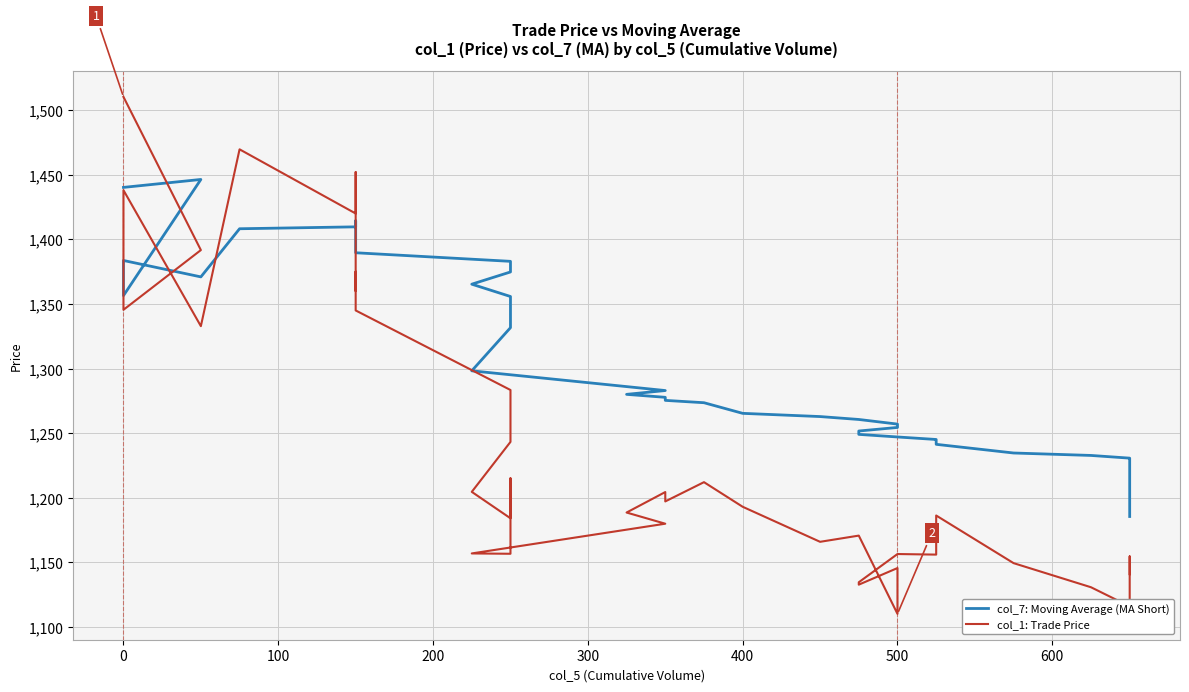

After their last crossing, which series has the higher values: col_7: Moving Average (MA Short) or col_1: Trade Price?

col_7: Moving Average (MA Short)